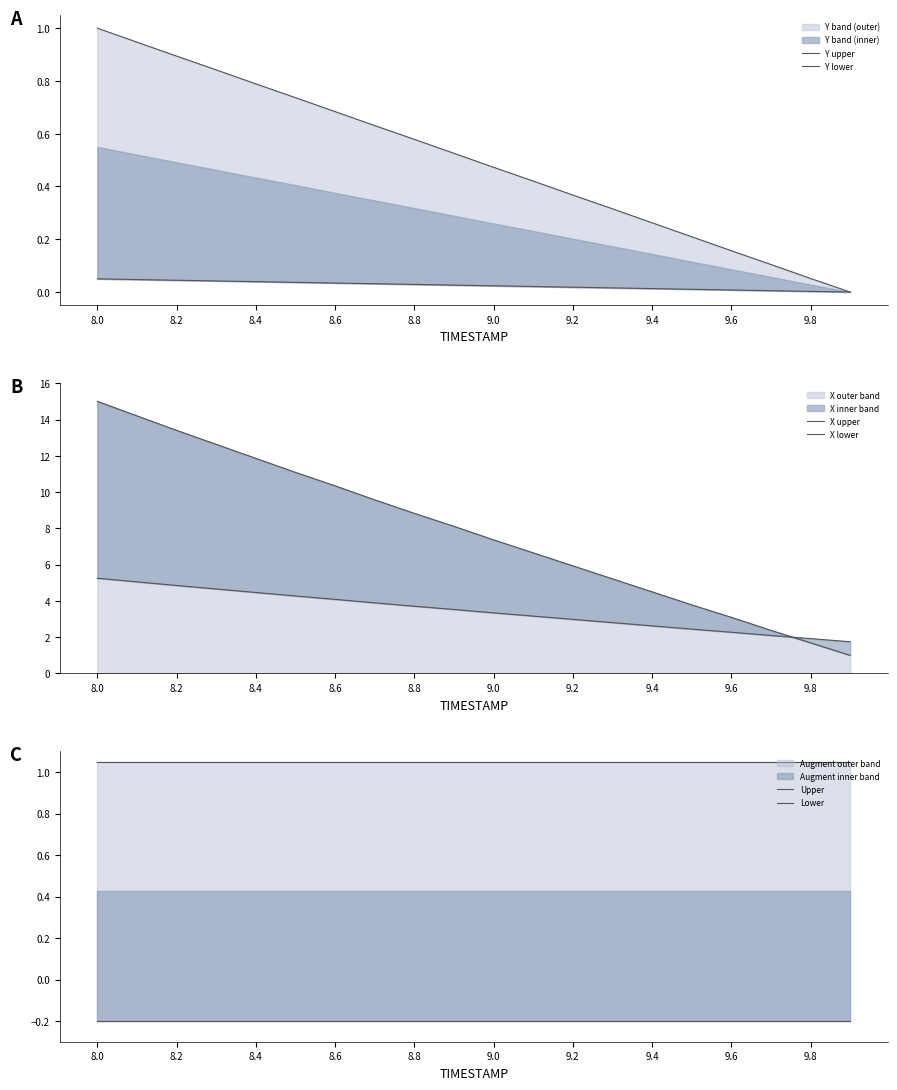

What is the sum of all Y lower values?

0.5